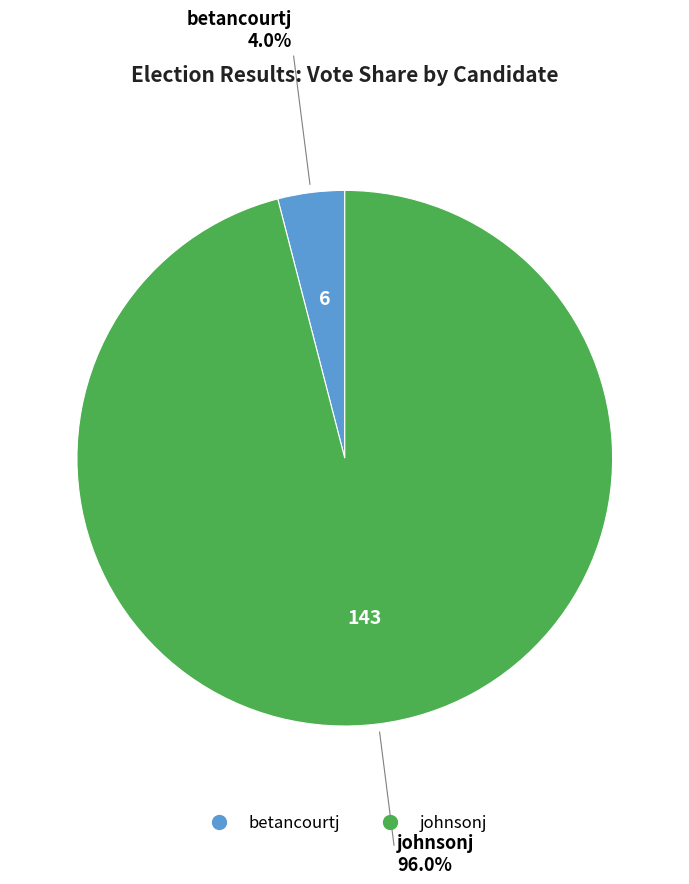

Between betancourtj and johnsonj, which is larger?

johnsonj